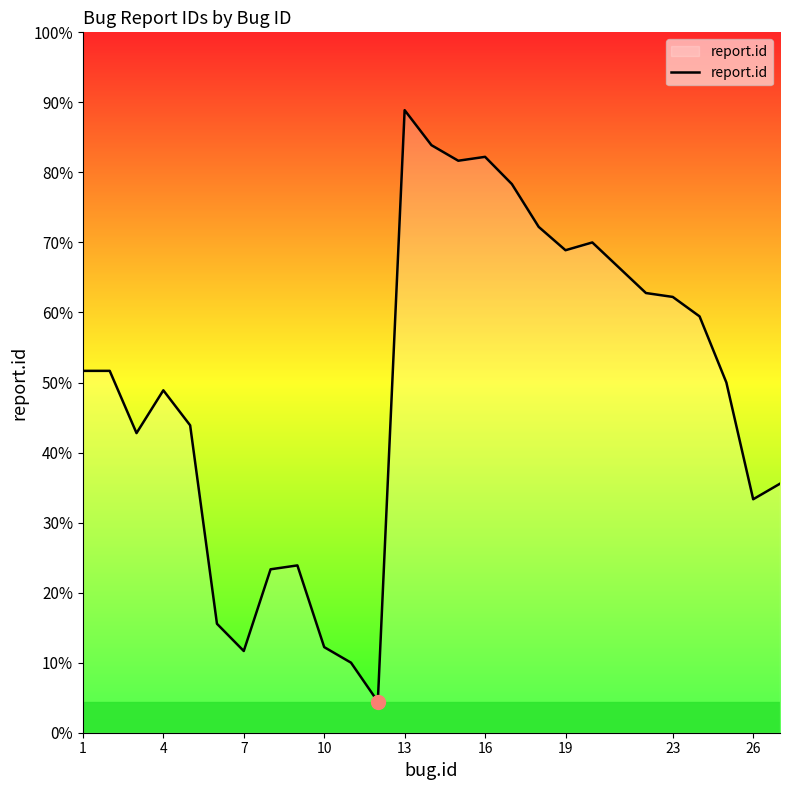

Is this an area chart (filled region under the line)?

Yes